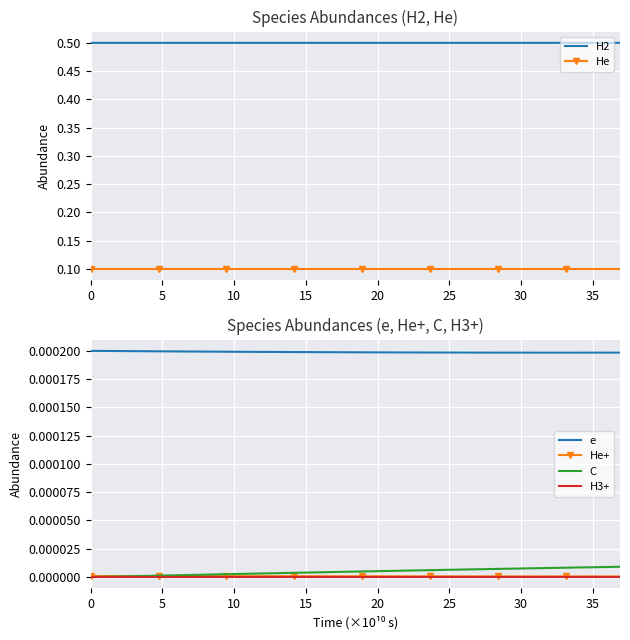

True or false: H3+ and e intersect in this chart.

False